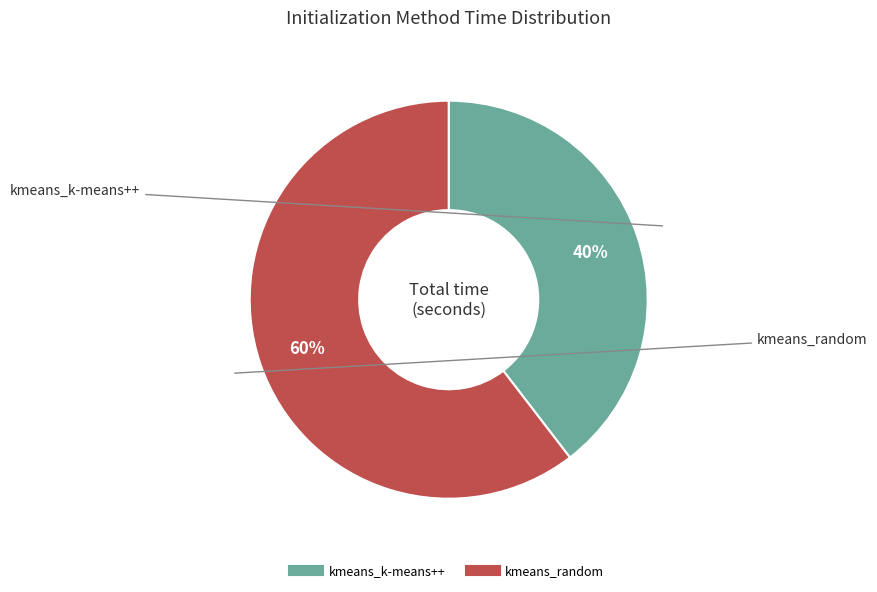

Which has a higher value, kmeans_k-means++ or kmeans_random?

kmeans_random